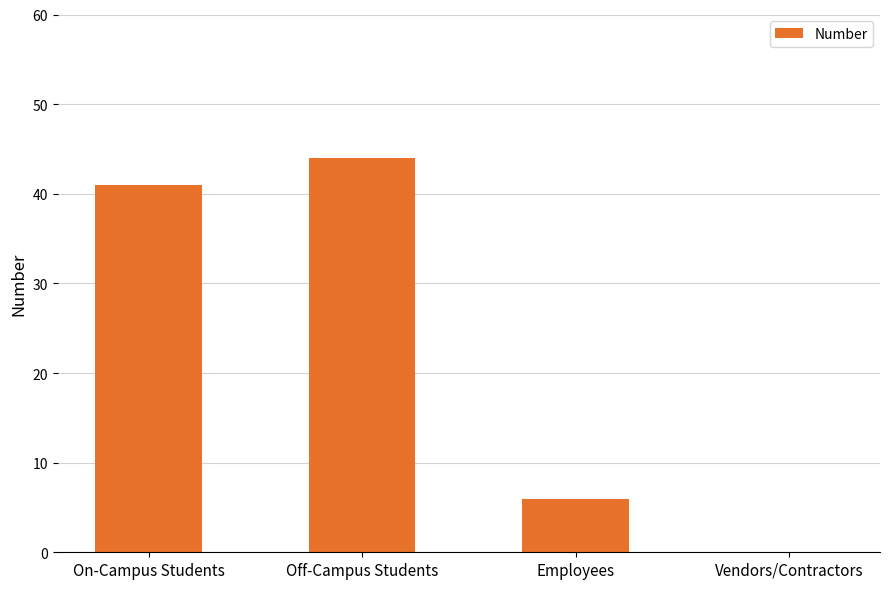

What is the difference between the values at Vendors/Contractors and Off-Campus Students?

44